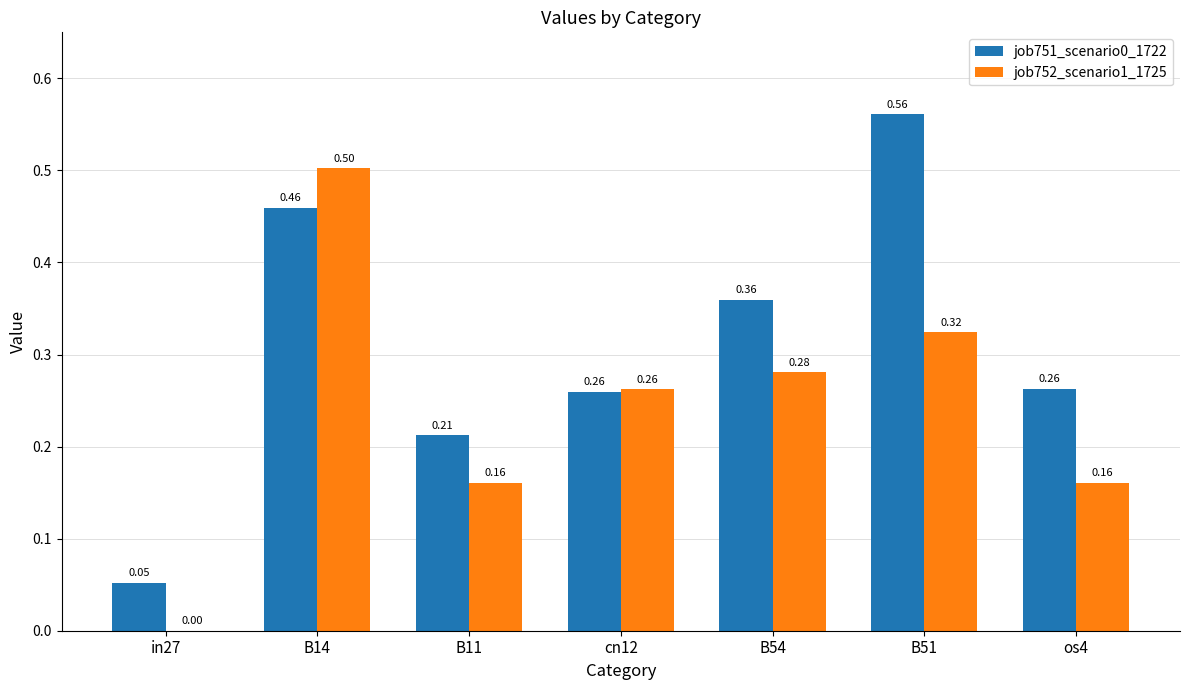

What is the sum of all job751_scenario0_1722 values?

2.2